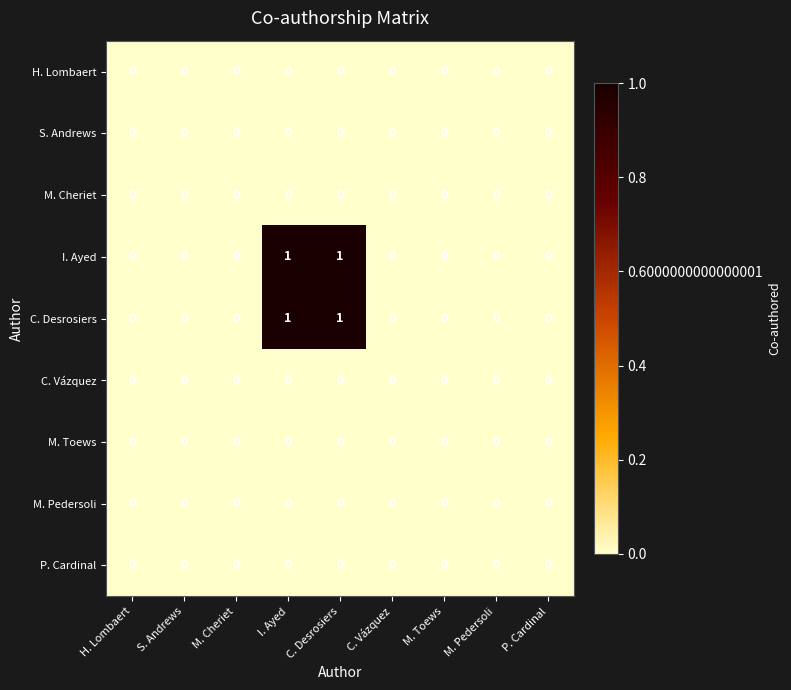

The H. Lombaert series shows 0 at C. Desrosiers. True or false?

True